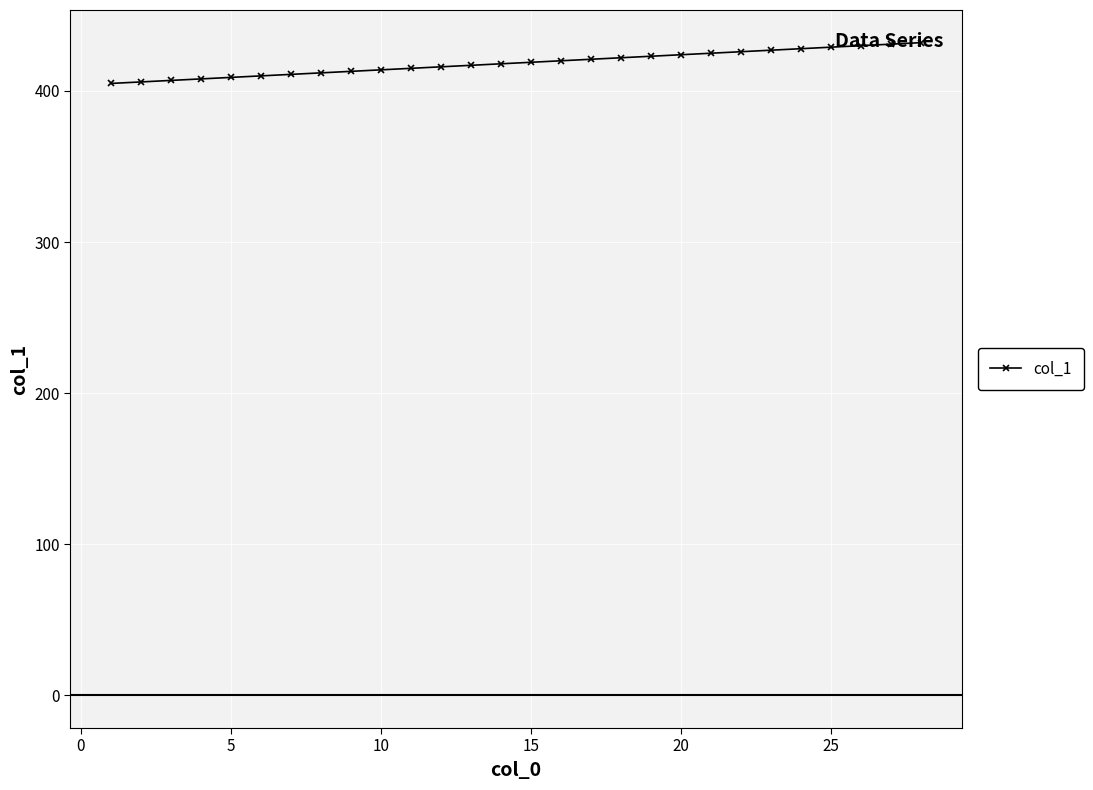

What is the maximum value shown in the chart?

432